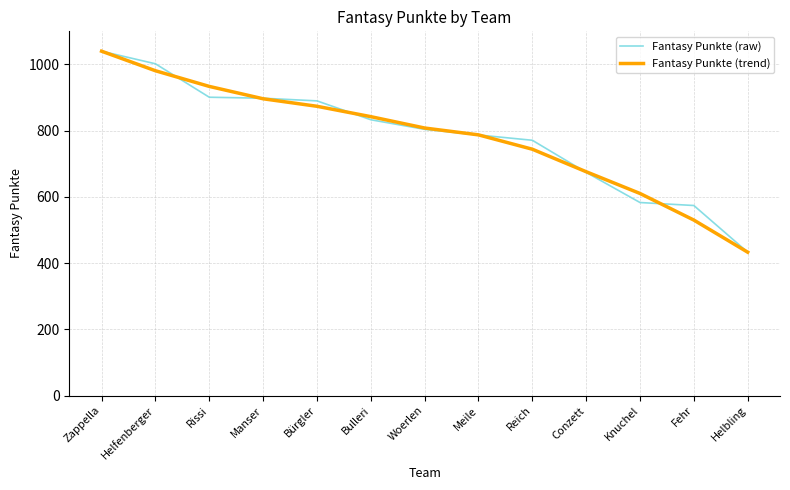

What position from the right is Manser?

10